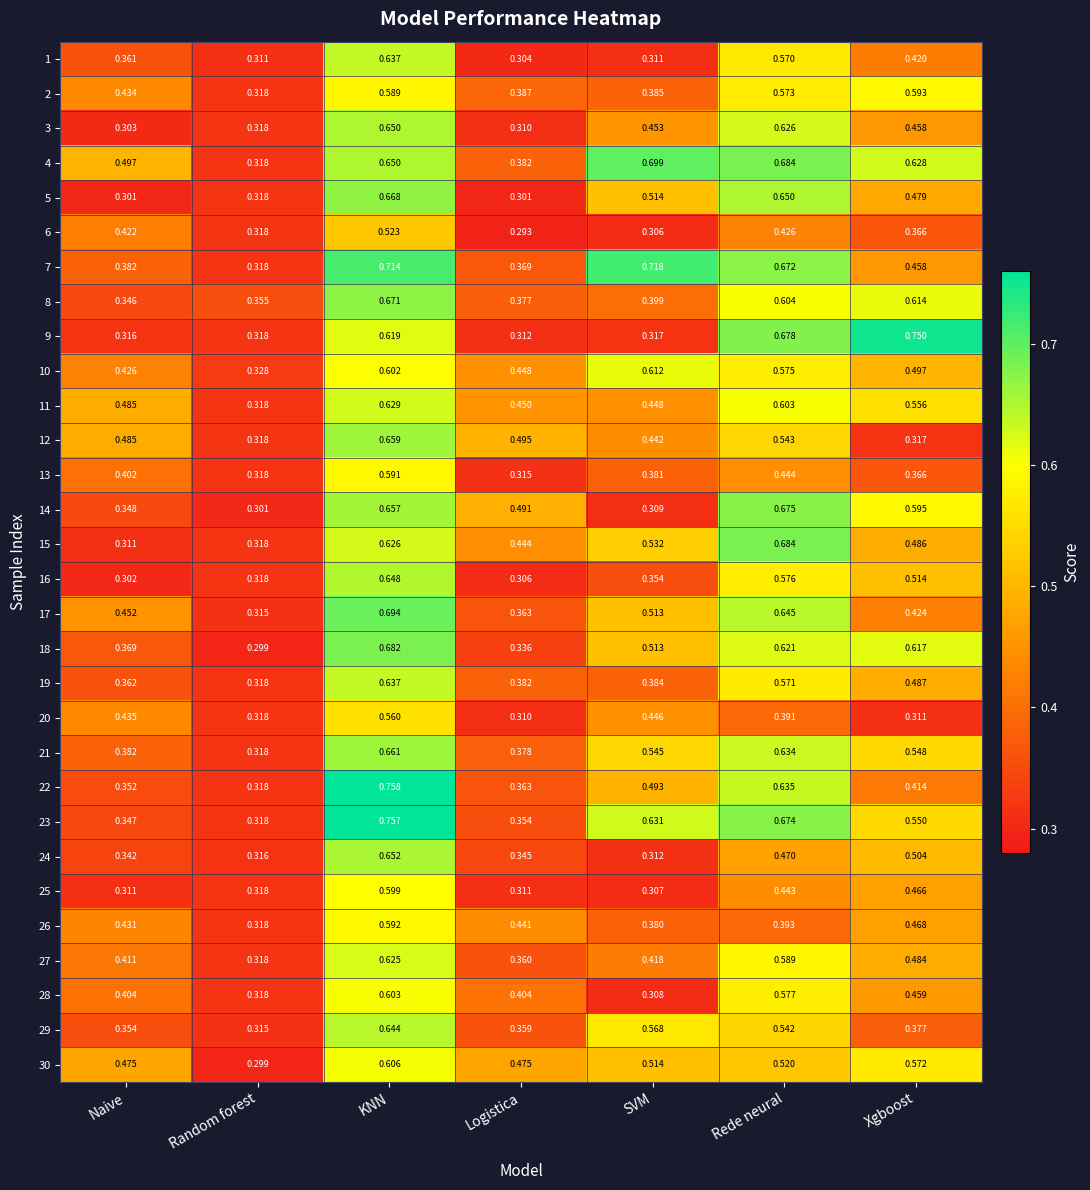

At which label is 2 closest to 0?

Random forest